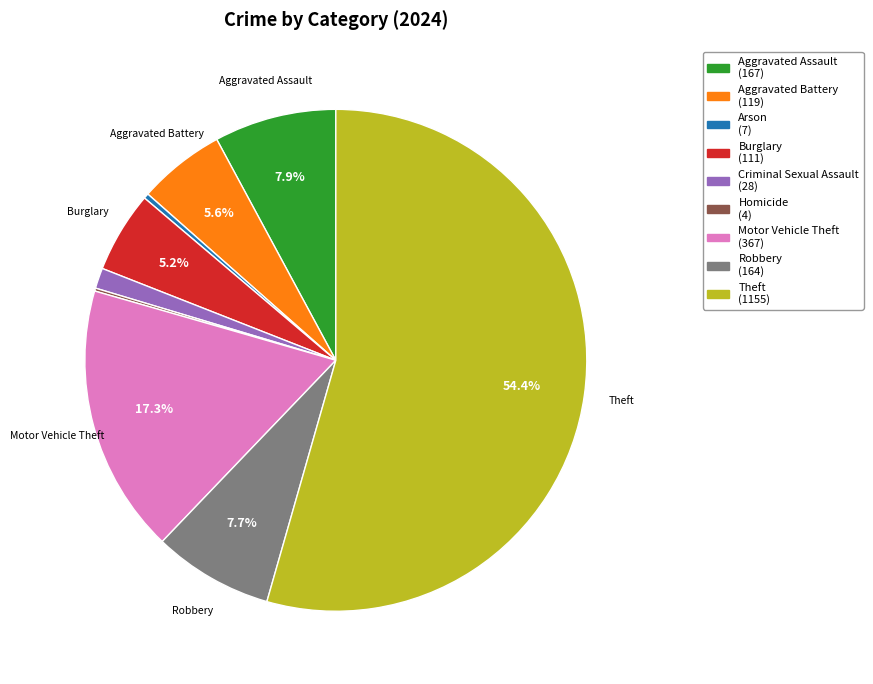

To the nearest percent, what is the average slice percentage?

11%